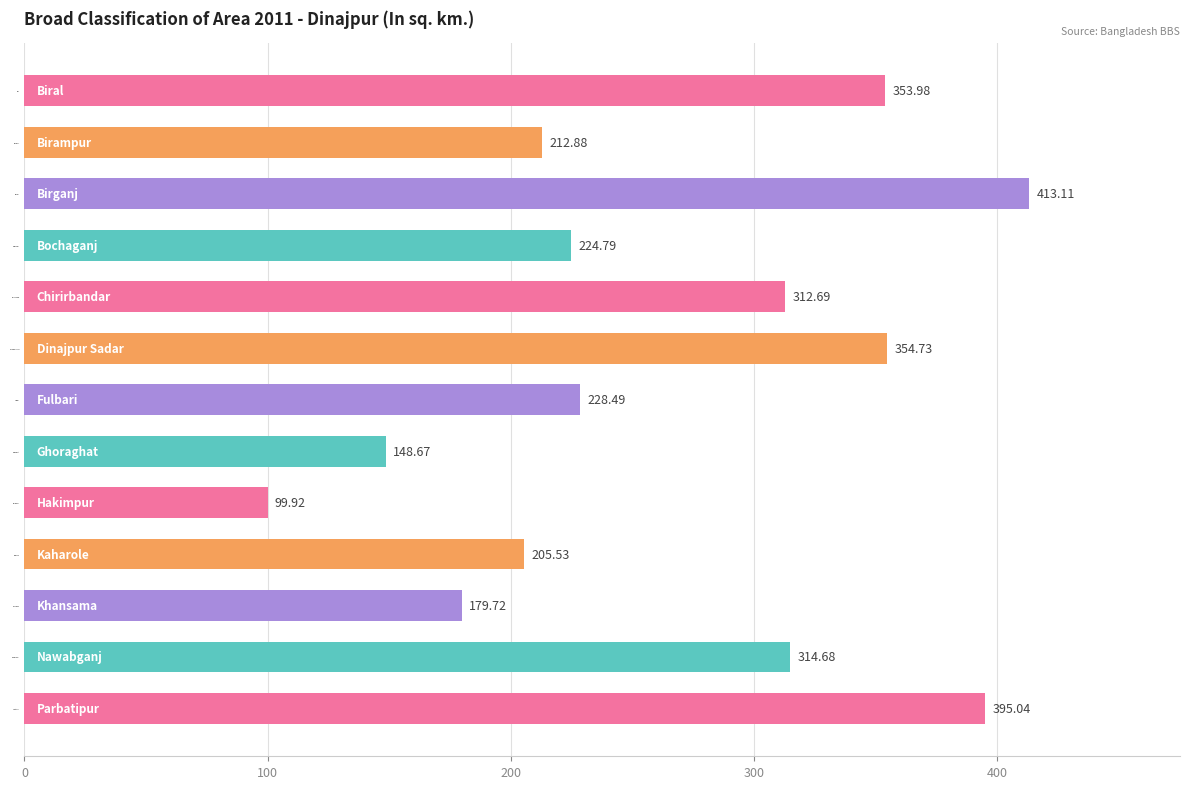

What is the sum of all values?

3444.2